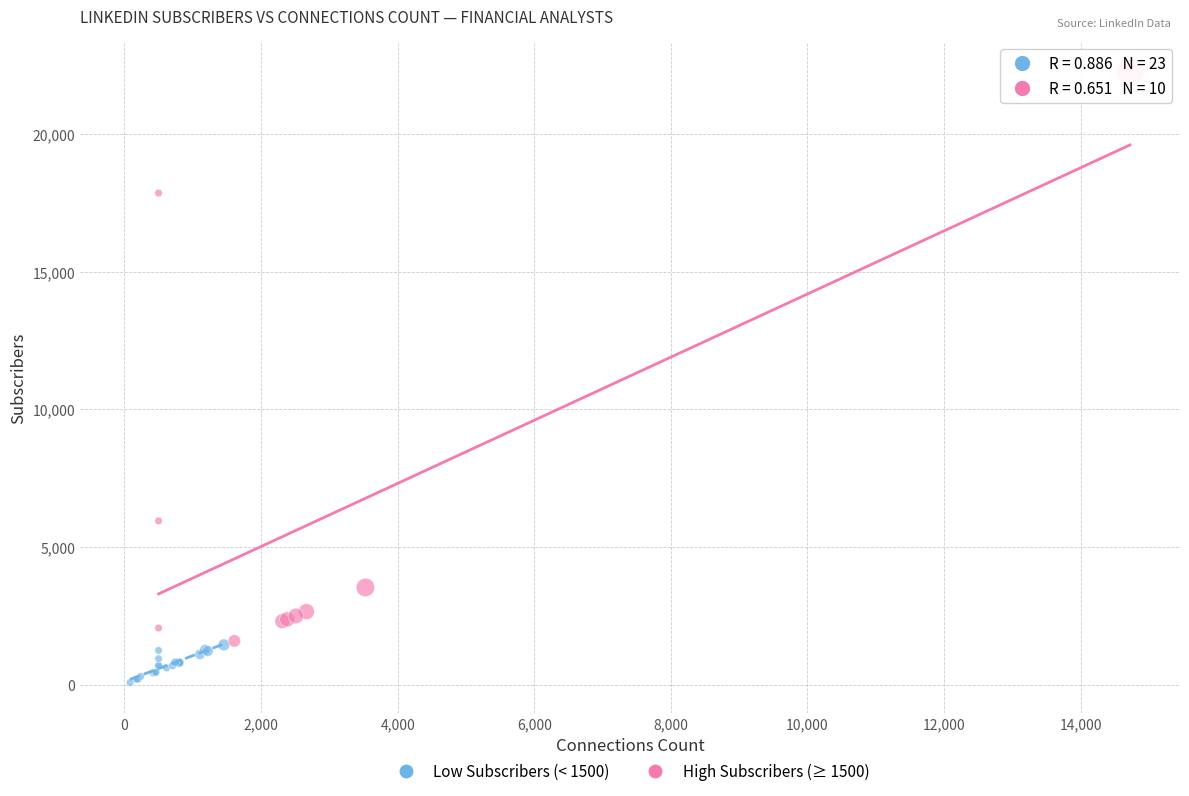

Which series has the largest Y range (max minus min)?

High Subscribers (≥ 1500)